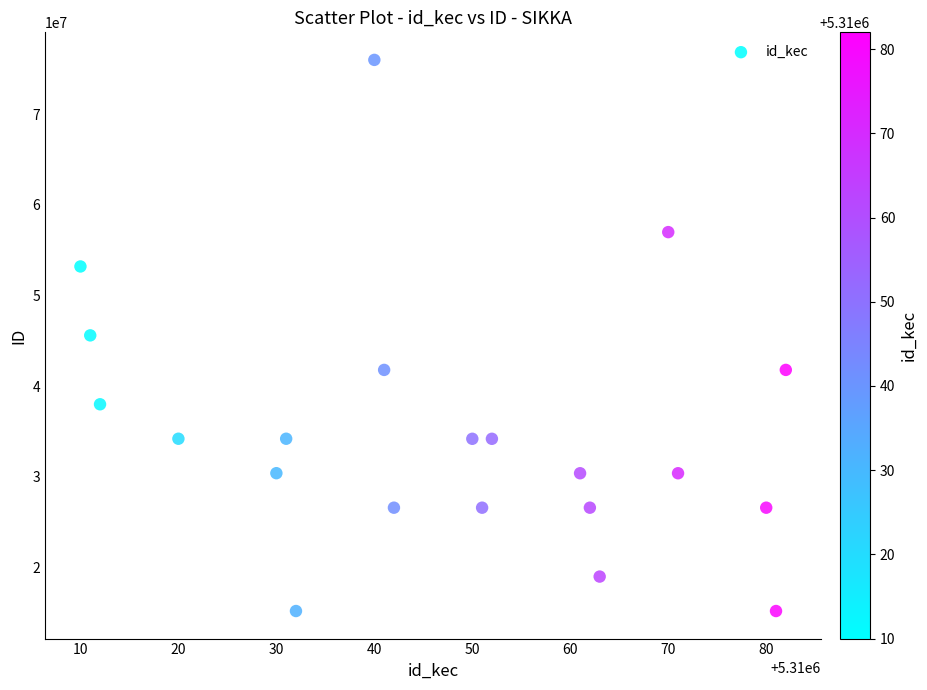

What is the range of Y values (max minus min)?

60807864